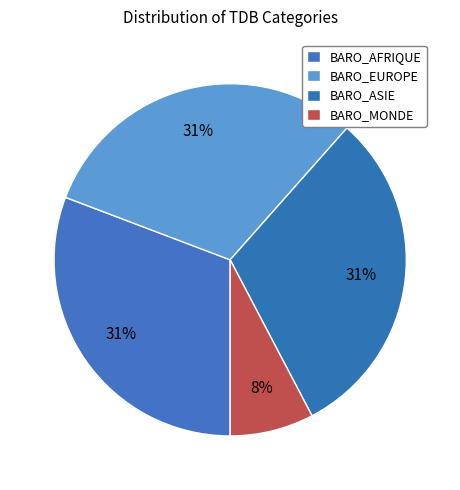

What is the ratio of the value at BARO_MONDE to the value at BARO_AFRIQUE?

0.2